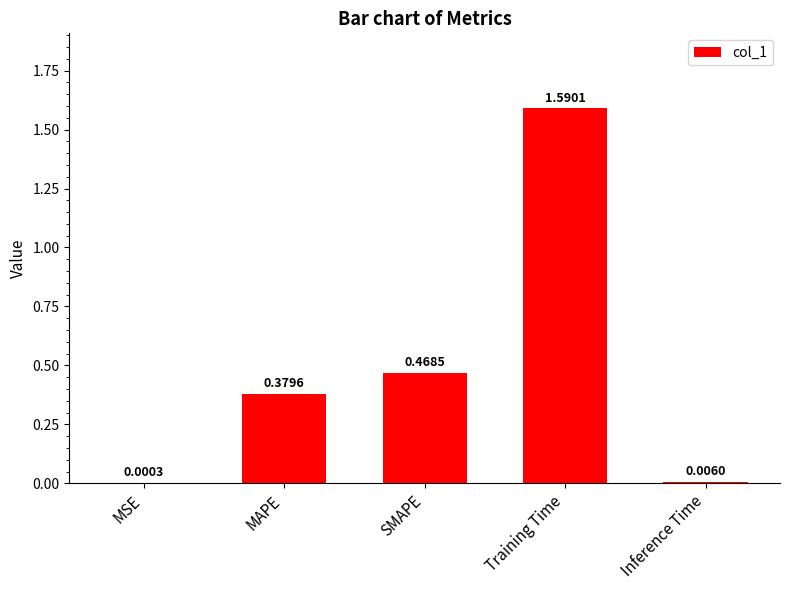

Which label corresponds to the largest value in the chart?

Training Time